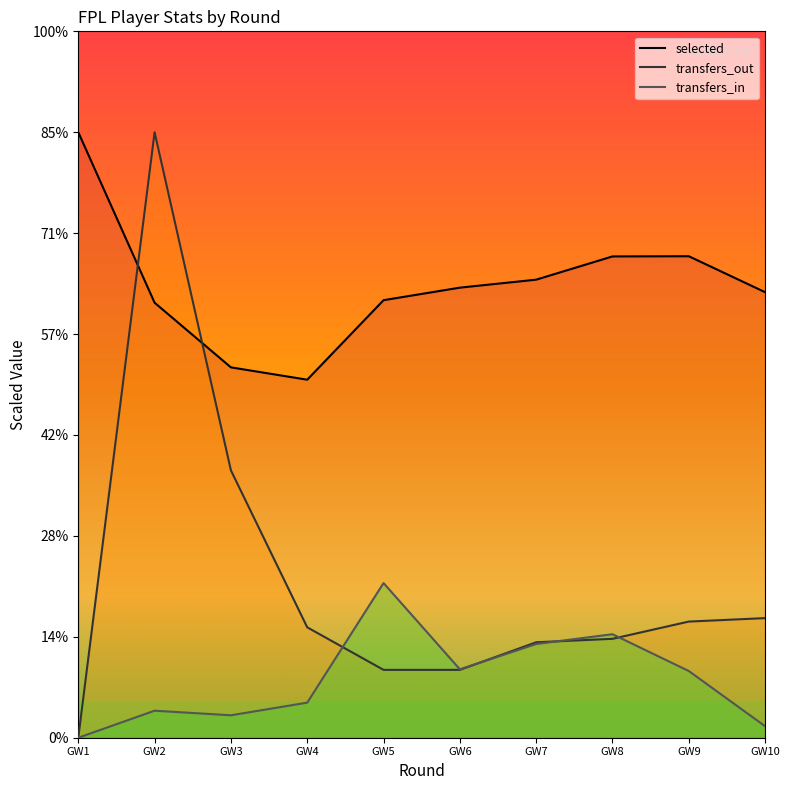

What is the sum of the transfers_out values at GW6 and GW8?

826.2